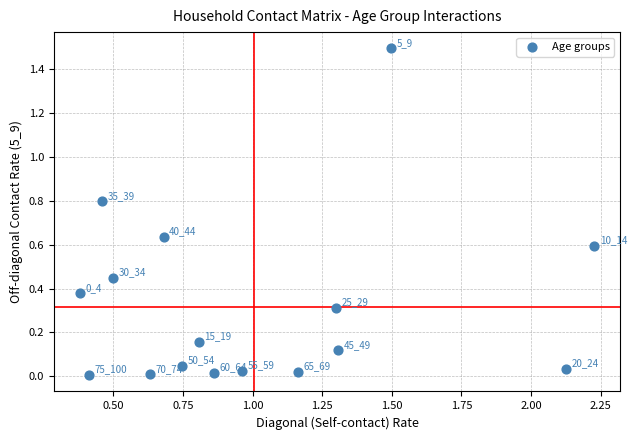

What is the range of Y values (max minus min)?

1.5